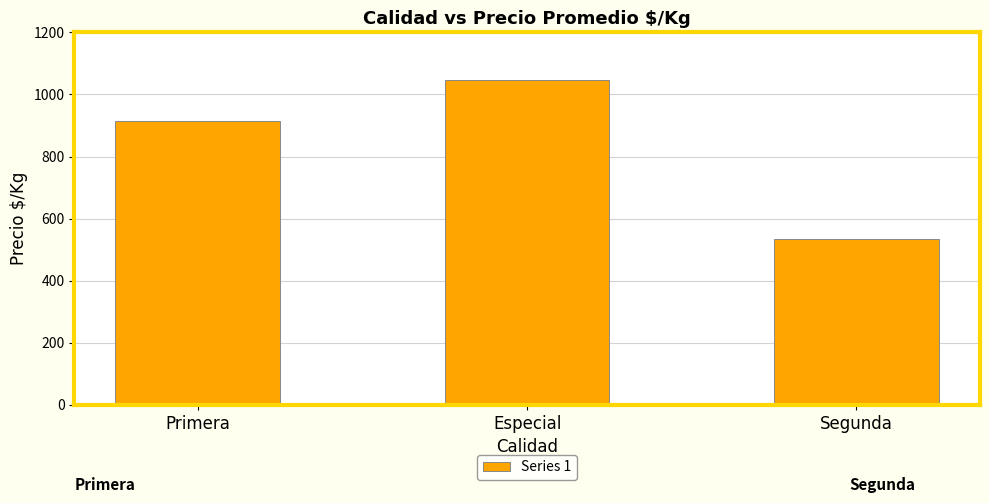

What is the ratio of the value at Segunda to the value at Especial?

0.5